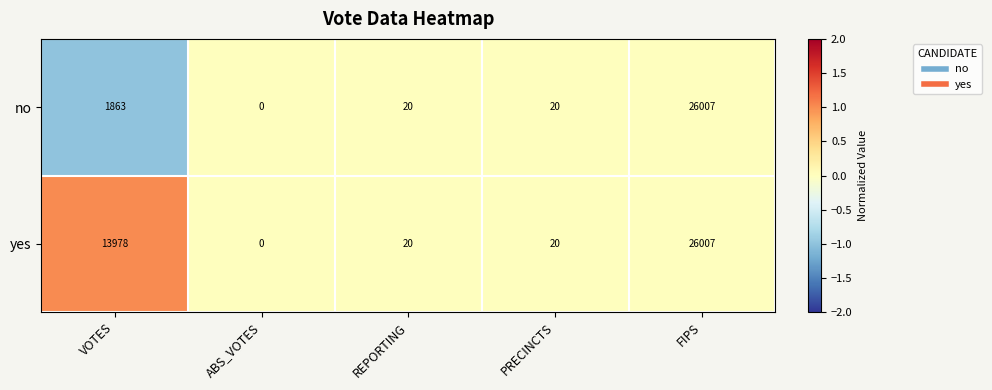

What is the total value across all series at PRECINCTS?

40